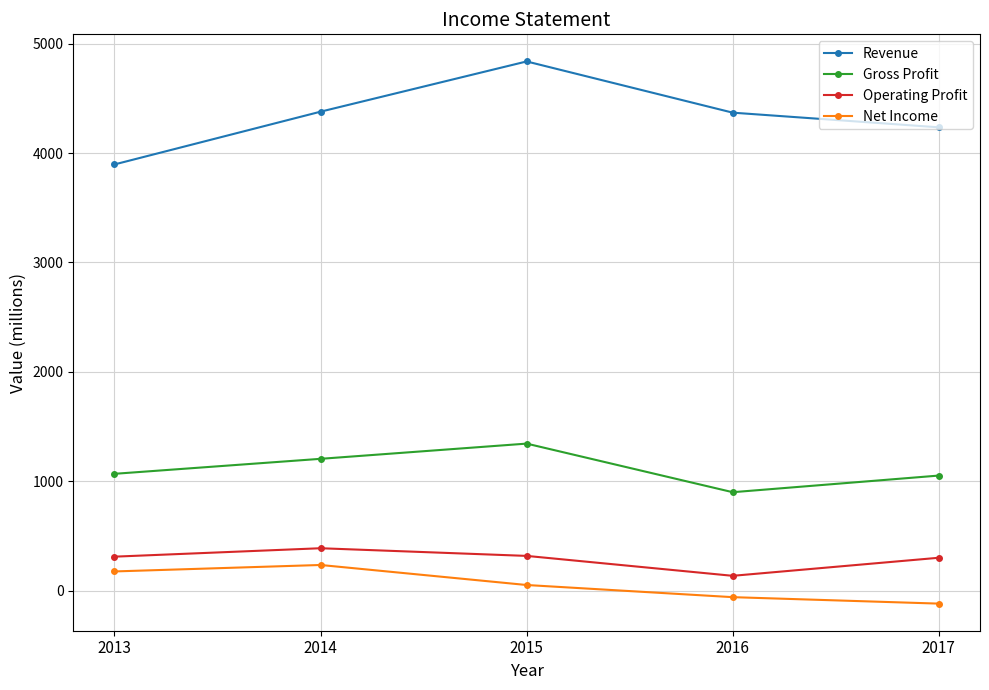

What is the difference between the highest and lowest values at 2017?

4352